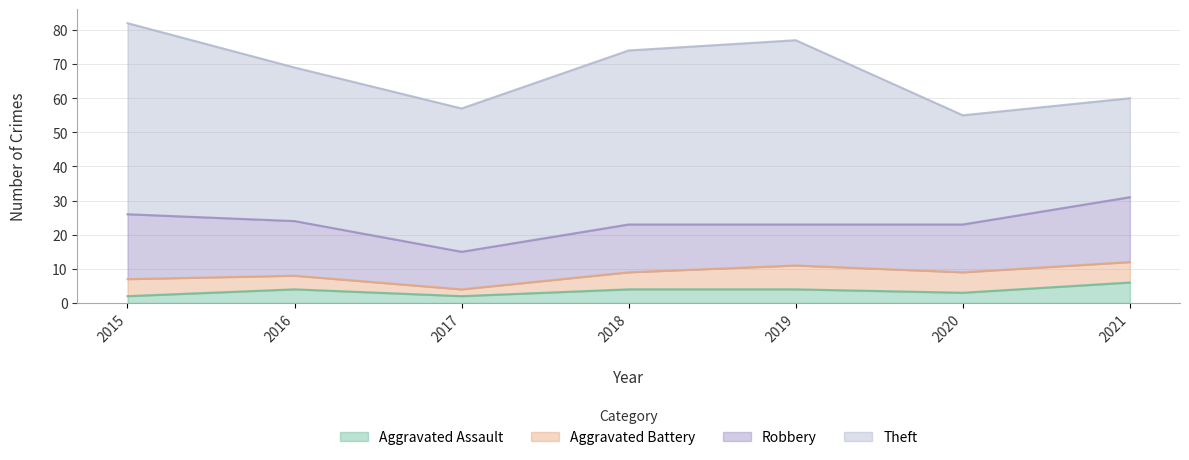

At which category does the chart reach its minimum across all series?

2015